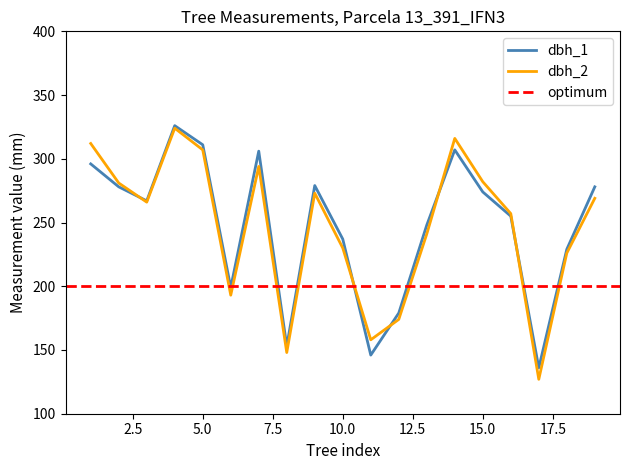

What is the spread (max minus min) of values at 10?

7